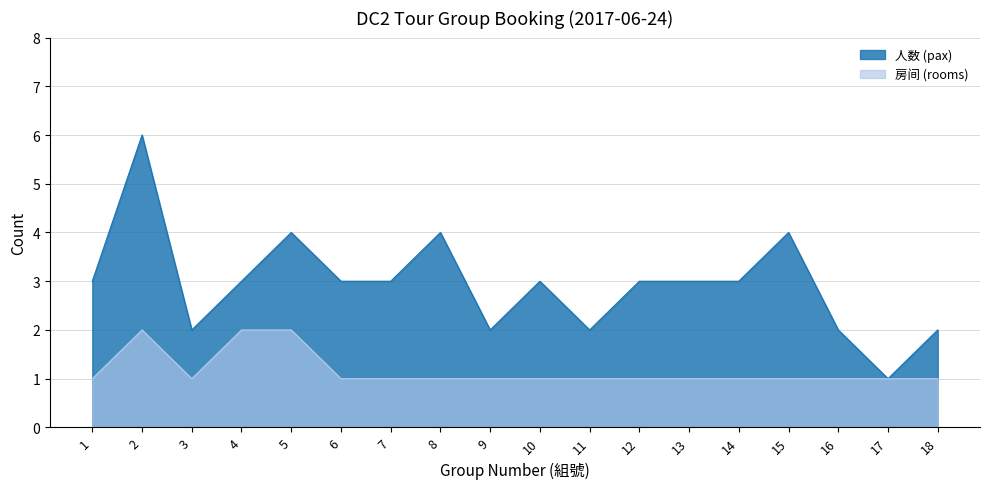

True or false: 房间 (rooms) and 人数 (pax) intersect in this chart.

False